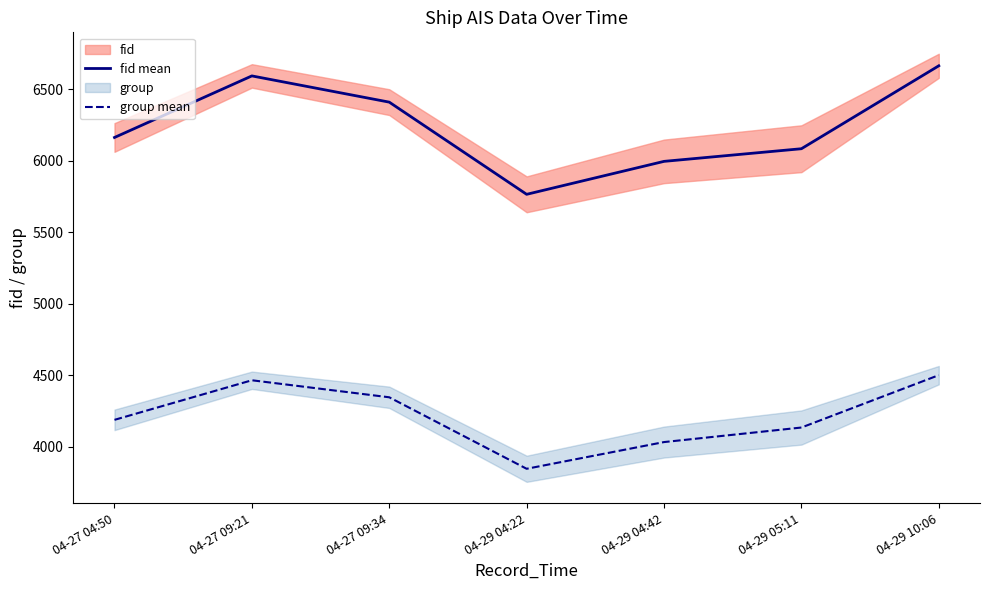

What is the maximum value for fid mean?

6664.3